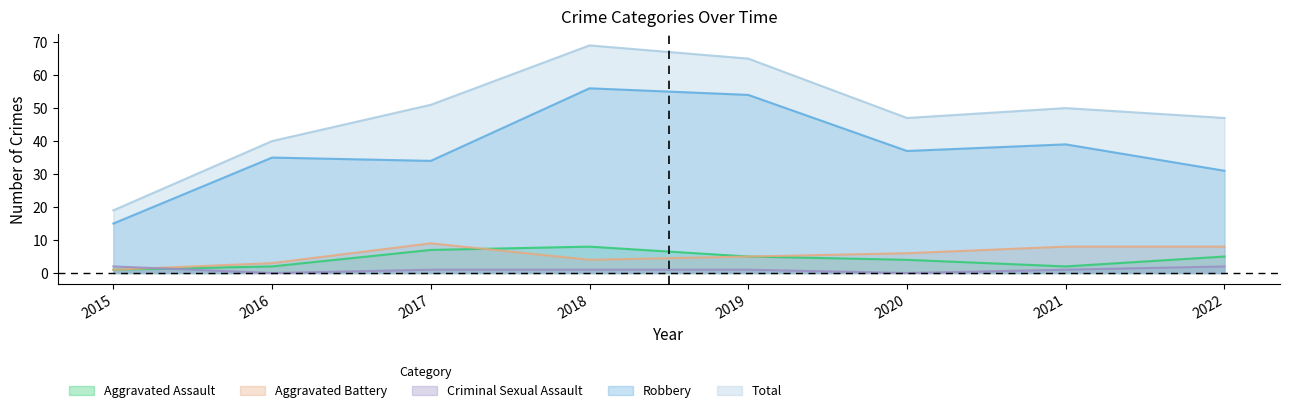

Is it true that Criminal Sexual Assault equals 4 at 2015?

False